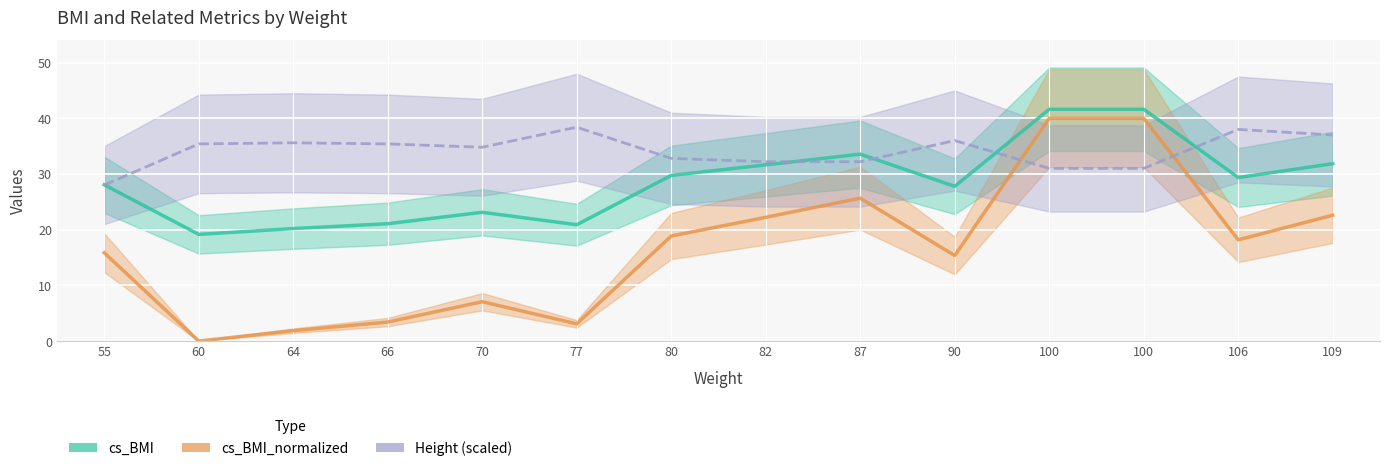

Reading left to right, transcribe all the data shown in this chart.

cs_BMI: 55=15.9	60=0.0	64=1.9	66=3.4	70=7.1	77=3.1	80=18.9	82=22.2	87=25.7	90=15.4	100=40.0	100=40.0	106=18.2	109=22.6
cs_BMI_normalized: 55=28.1	60=19.2	64=20.2	66=21.1	70=23.1	77=20.9	80=29.7	82=31.6	87=33.6	90=27.8	100=41.6	100=41.6	106=29.4	109=31.8
Height: 55=28.0	60=35.4	64=35.6	66=35.4	70=34.8	77=38.4	80=32.8	82=32.2	87=32.2	90=36.0	100=31.0	100=31.0	106=38.0	109=37.0